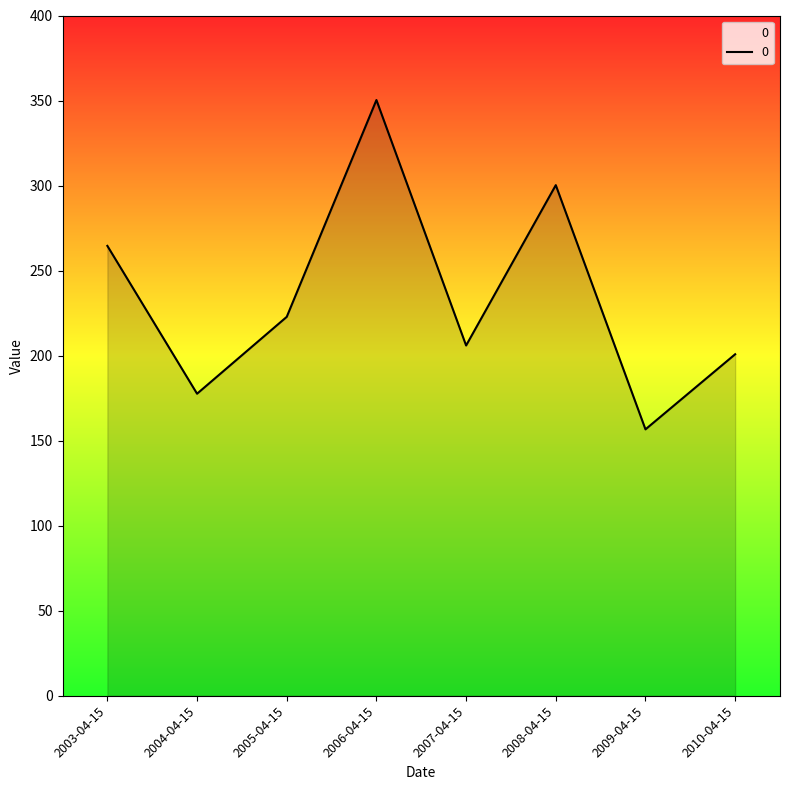

Reading right to left, list all the values displayed in this chart.

2010-04-15=200.8	2009-04-15=156.7	2008-04-15=300.3	2007-04-15=206.0	2006-04-15=350.3	2005-04-15=222.8	2004-04-15=177.6	2003-04-15=264.5